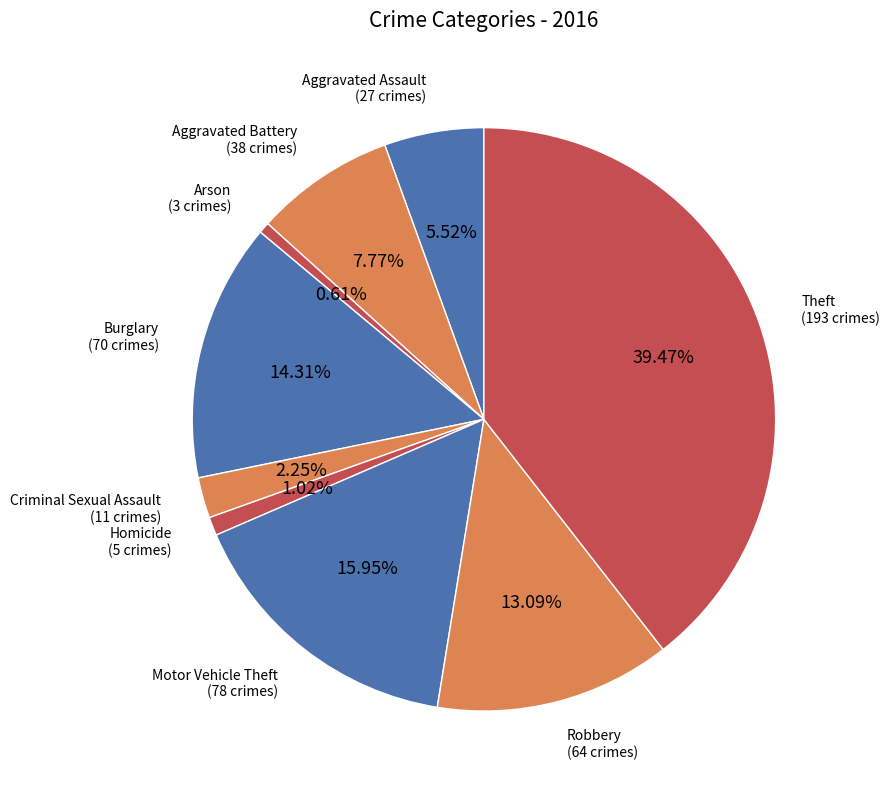

To the nearest percent, what is the difference between the Aggravated Assault and Aggravated Battery slice percentages?

2%